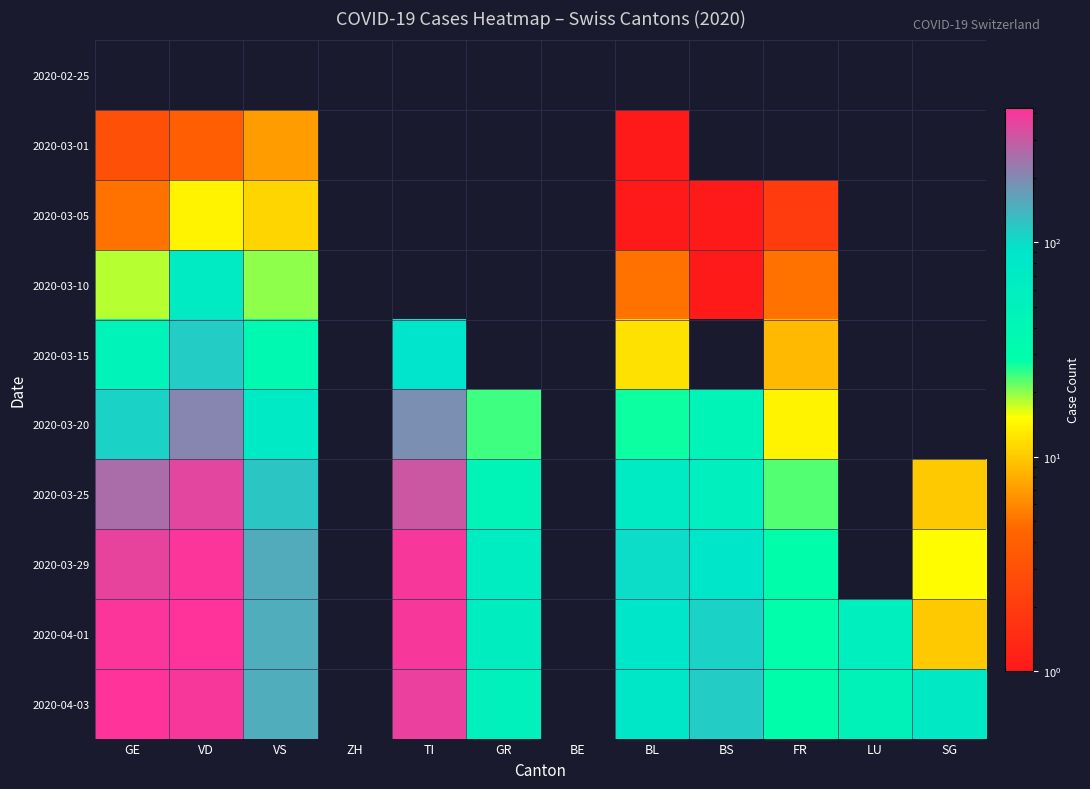

Which category has the lowest value in the 2020-03-10 series?

BS